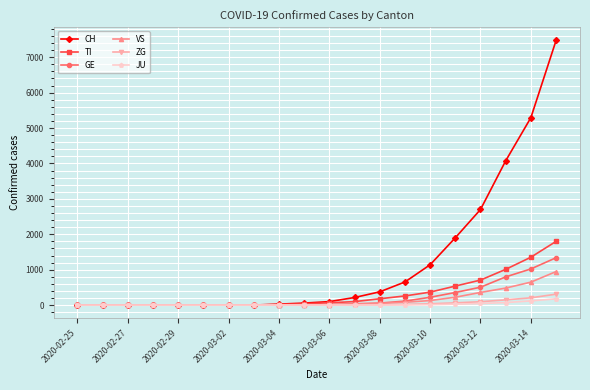

Which series has the largest total across all categories?

CH